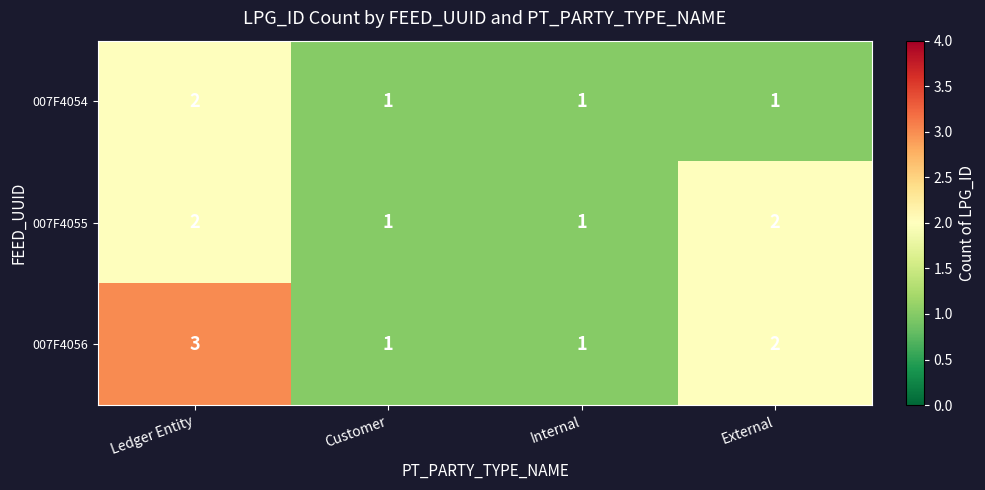

What is the maximum value for 007F4056?

3